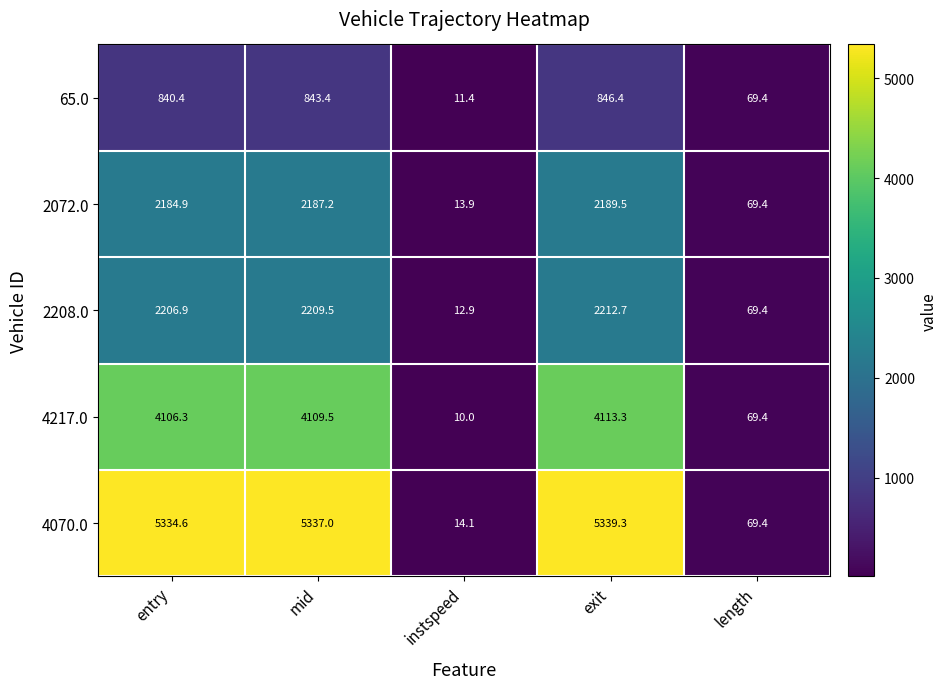

Reading right to left, what are all the values shown in this chart?

65.0: length=69.4	exit=846.4	instspeed=11.4	mid=843.4	entry=840.4
2072.0: length=69.4	exit=2189.5	instspeed=13.9	mid=2187.2	entry=2184.9
2208.0: length=69.4	exit=2212.7	instspeed=12.9	mid=2209.5	entry=2206.9
4217.0: length=69.4	exit=4113.3	instspeed=10.0	mid=4109.5	entry=4106.3
4070.0: length=69.4	exit=5339.3	instspeed=14.1	mid=5337.0	entry=5334.6